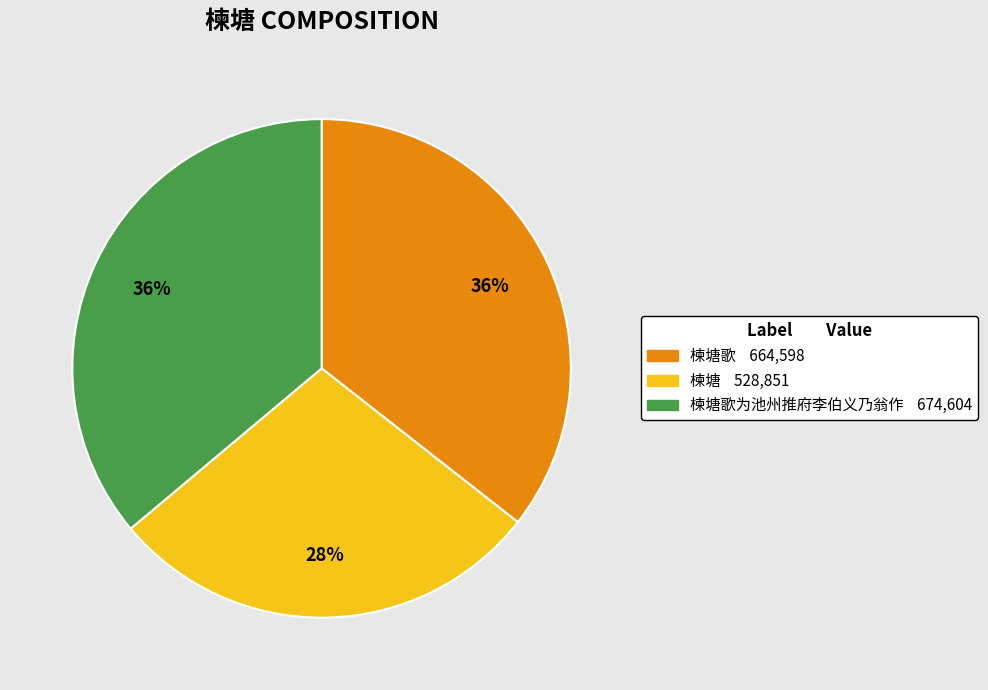

Does any single category account for the majority?

No